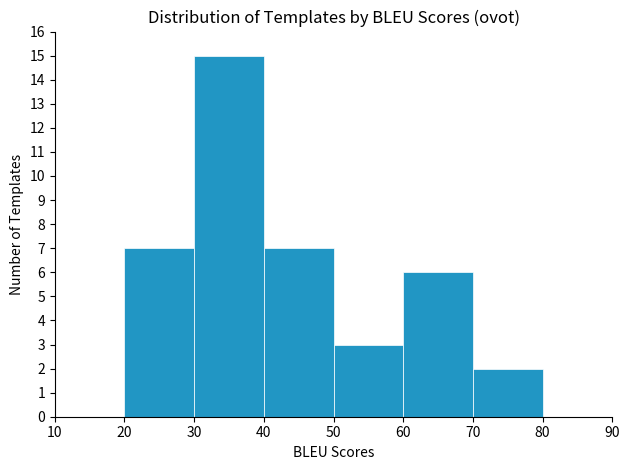

Reading left to right, list all the values displayed in this chart.

10=0	20=7	30=15	40=7	50=3	60=6	70=2	80=0